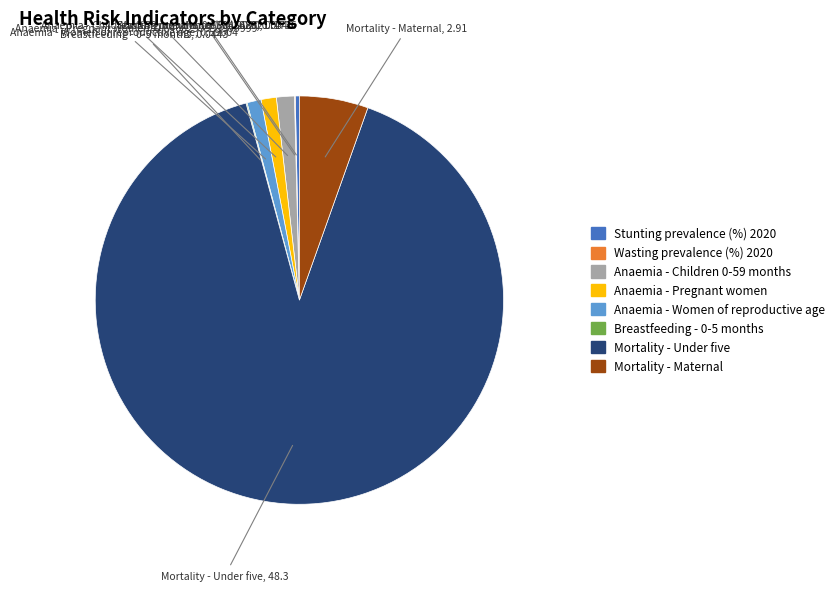

Is there a majority slice in this chart?

Yes